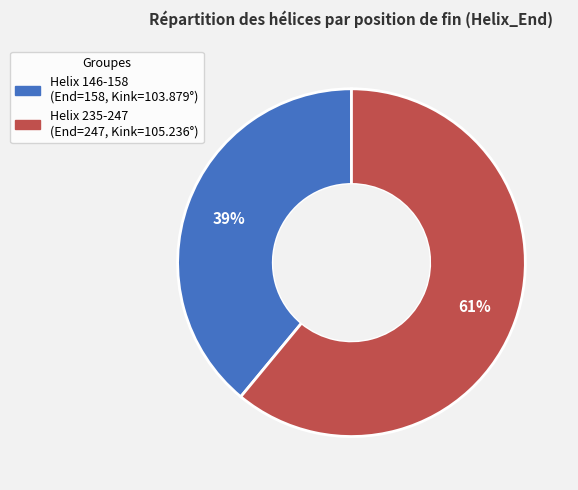

Does any single category account for the majority?

Yes